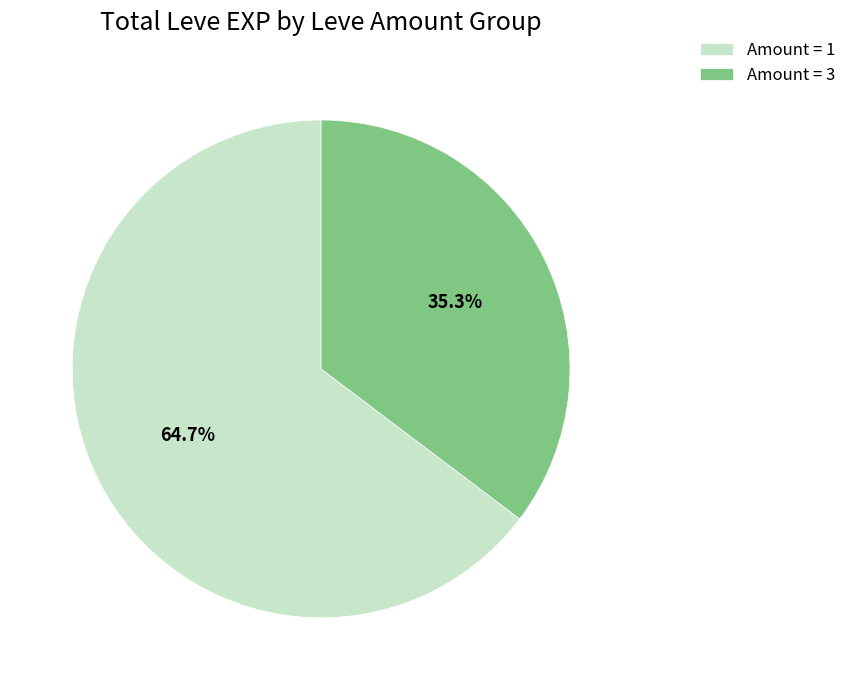

How many slices are in this pie chart?

2